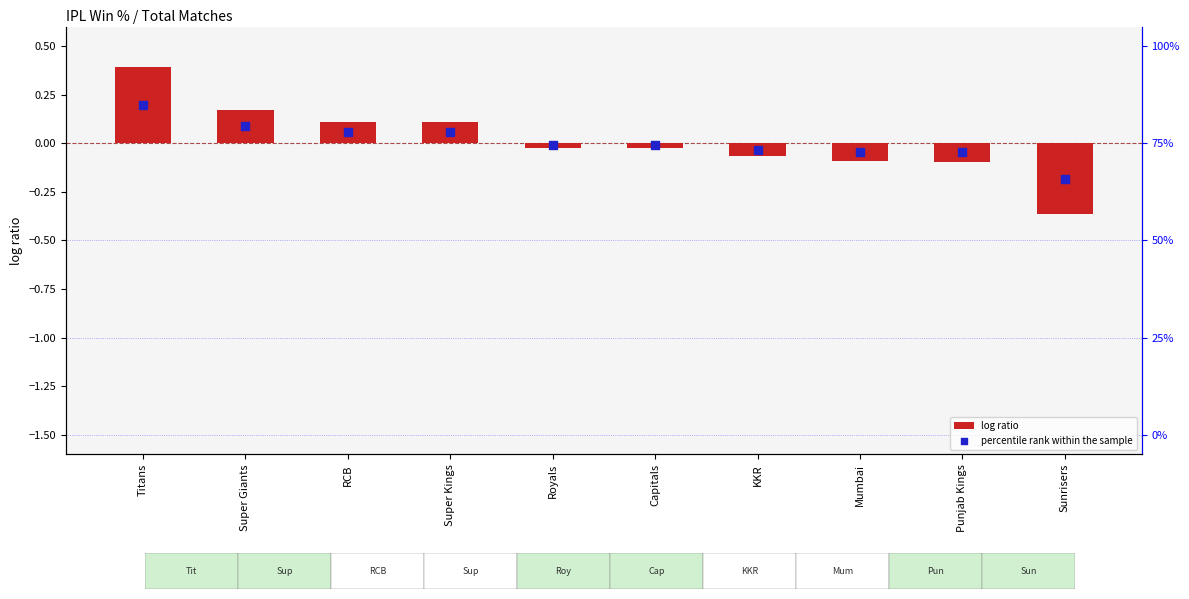

At how many categories does at least one series exceed 0?

4